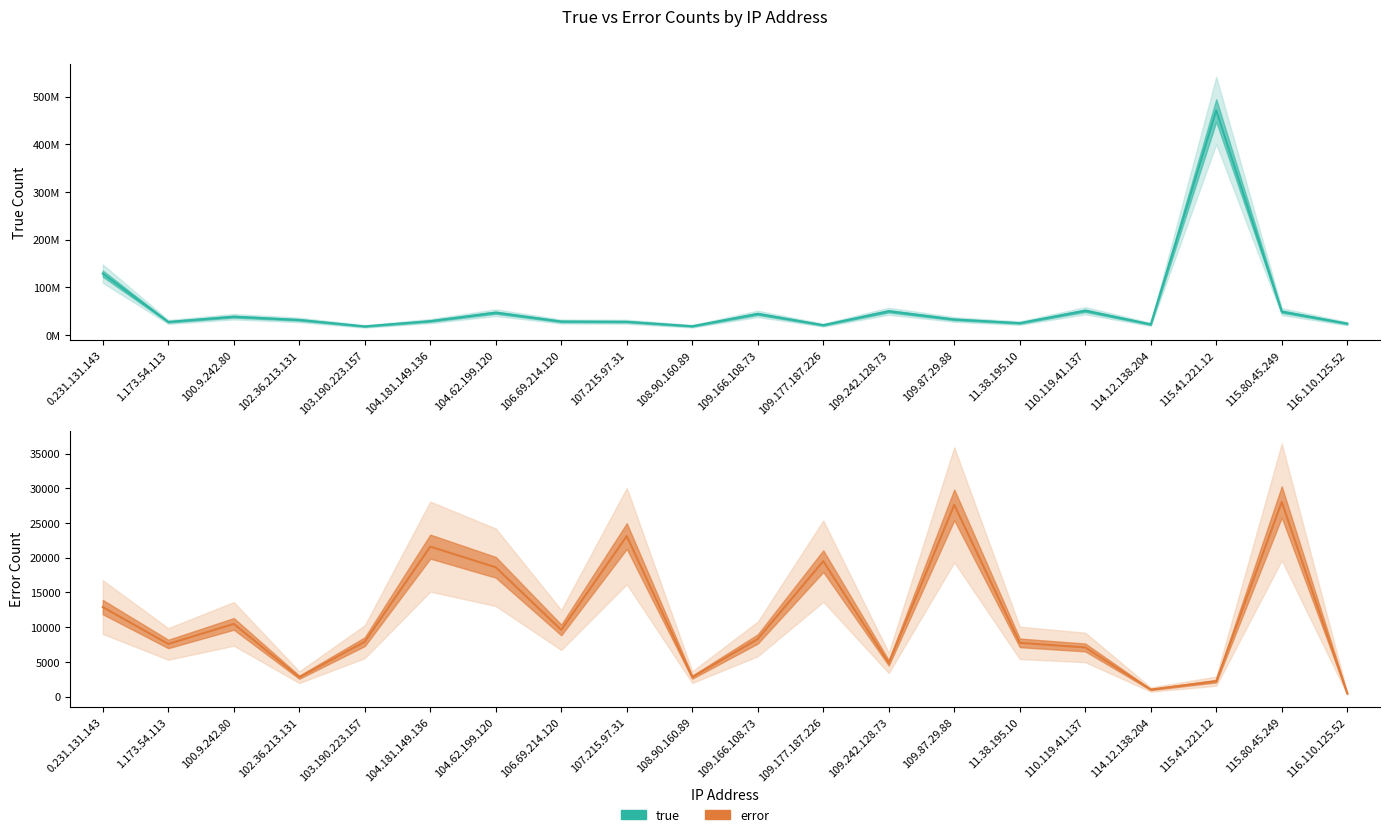

True or false: error has a value of 21598 at 104.181.149.136.

True